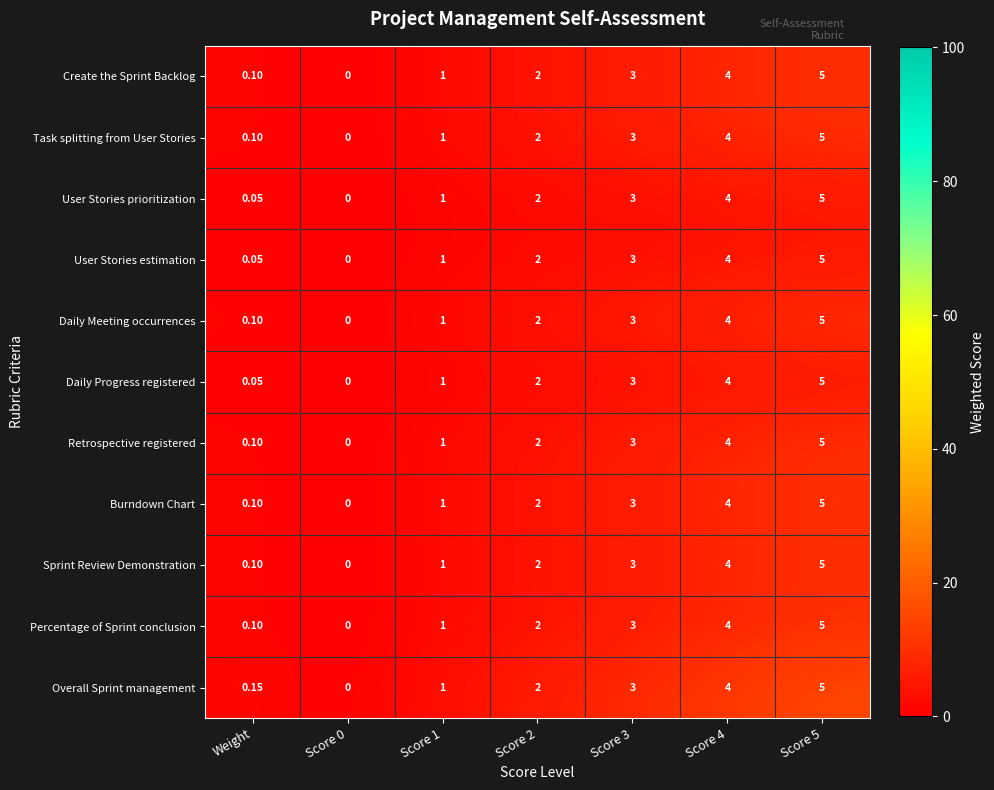

Which series has the largest total across all categories?

Overall Sprint management